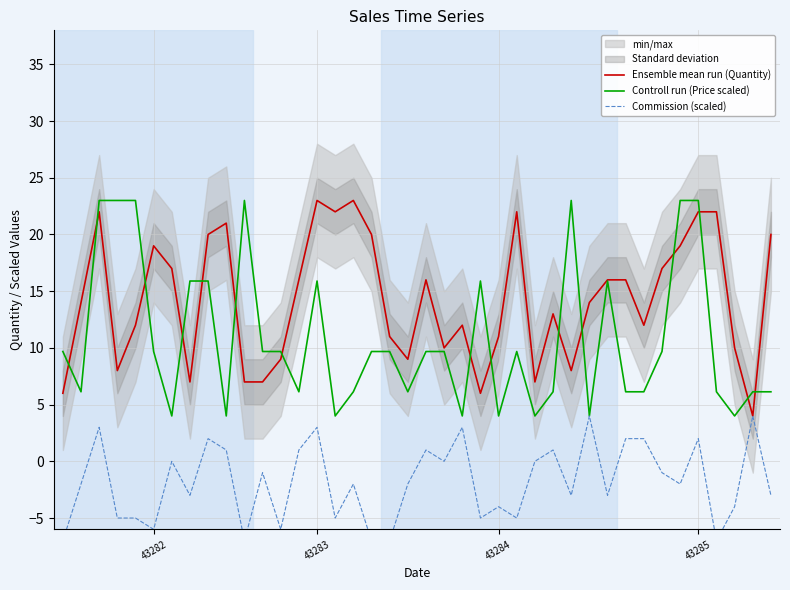

Is it true that Controll run (Price scaled) equals 9.5 at 43283?

False